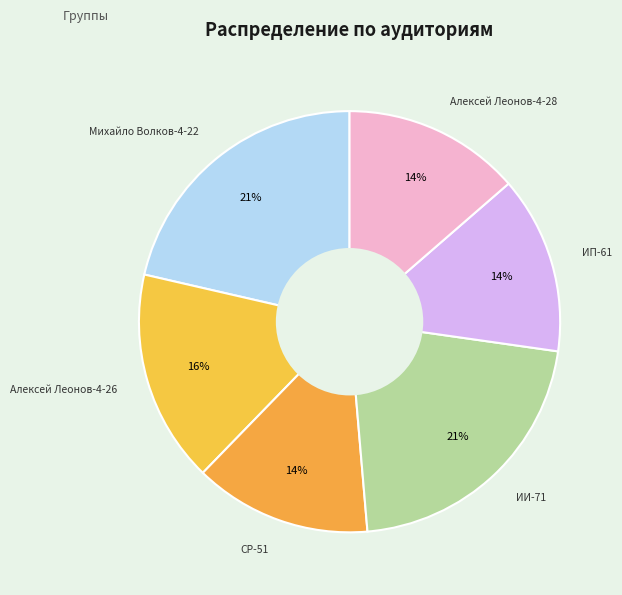

Is the sum of Алексей Леонов-4-26 and ИИ-71 greater than half?

No